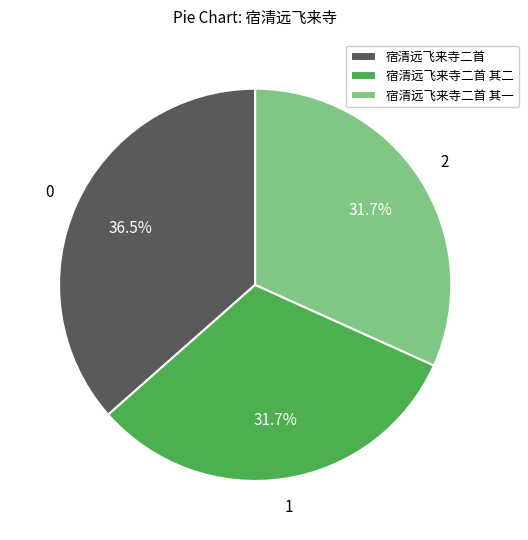

The 宿清远飞来寺二首 其一 slice represents 21% of the pie. True or false?

False